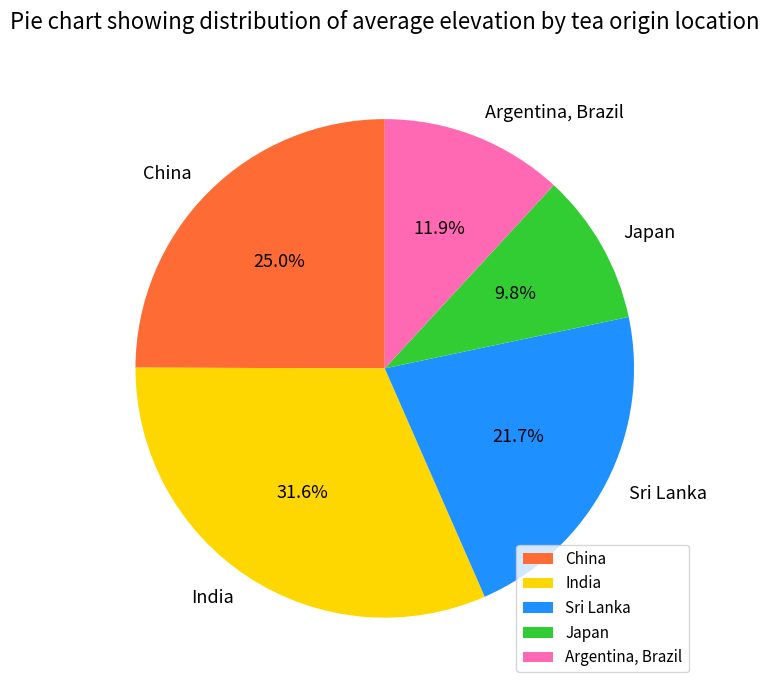

Is there any slice that represents more than half of the pie?

No